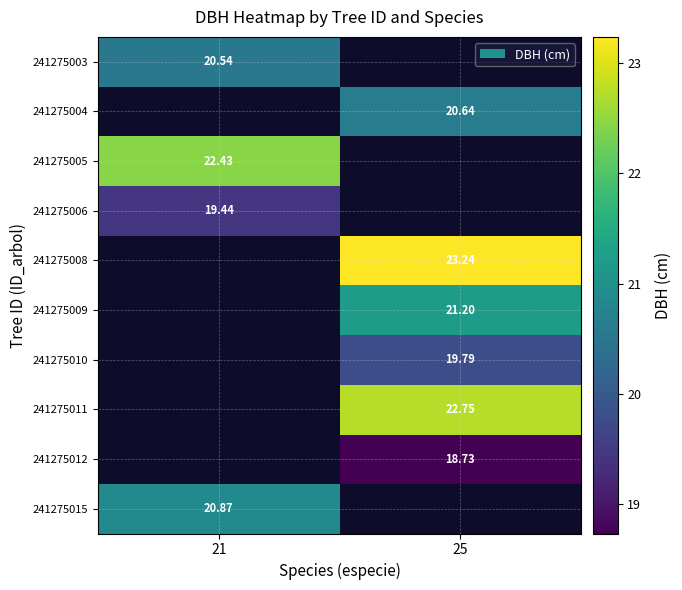

Between 25 and 21, which is larger?

21